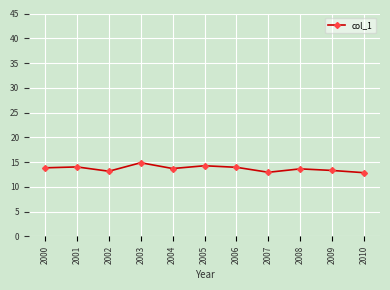

What is the ratio of the value at 2010 to the value at 2002?

1.0